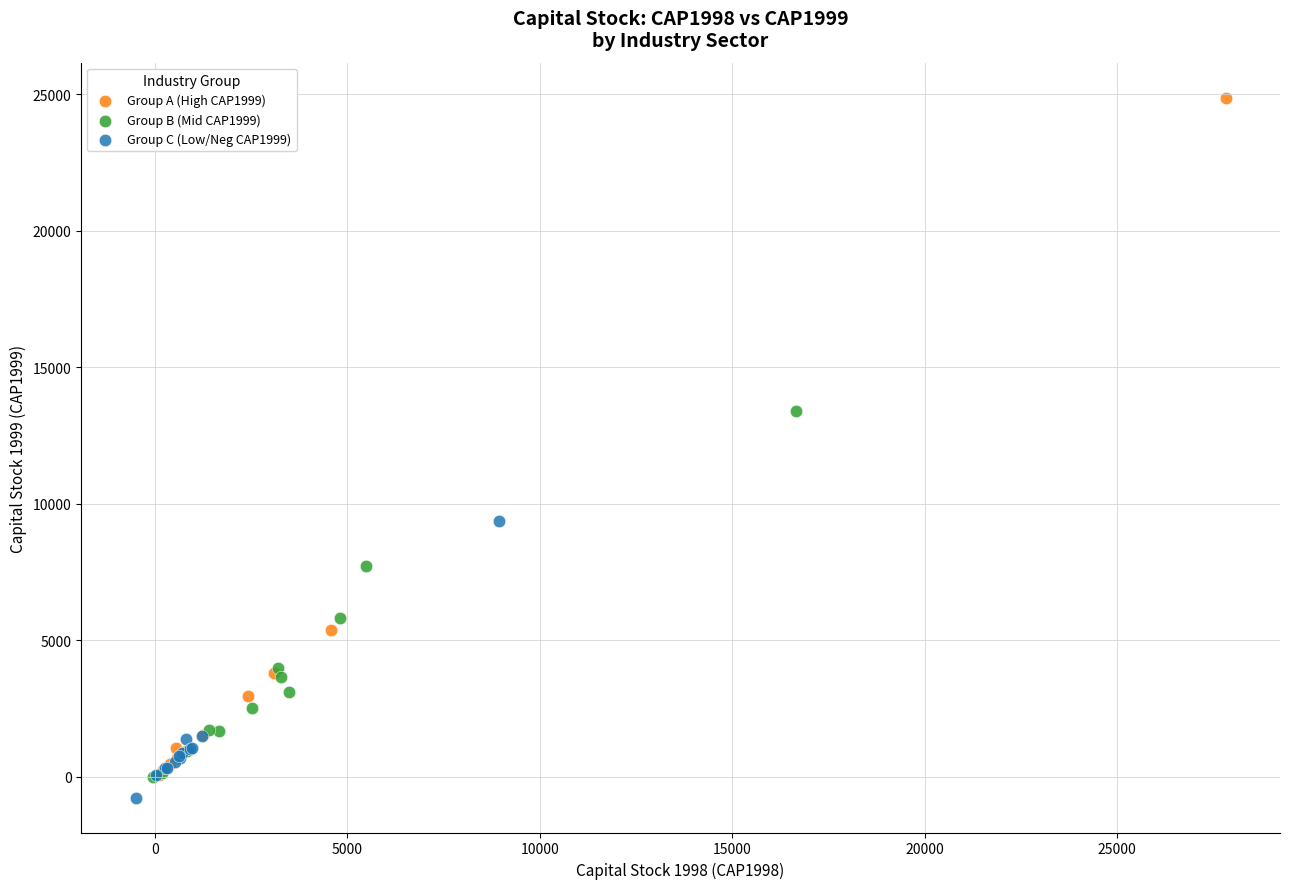

Which series has the widest spread of Y values?

Group A (High CAP1999)